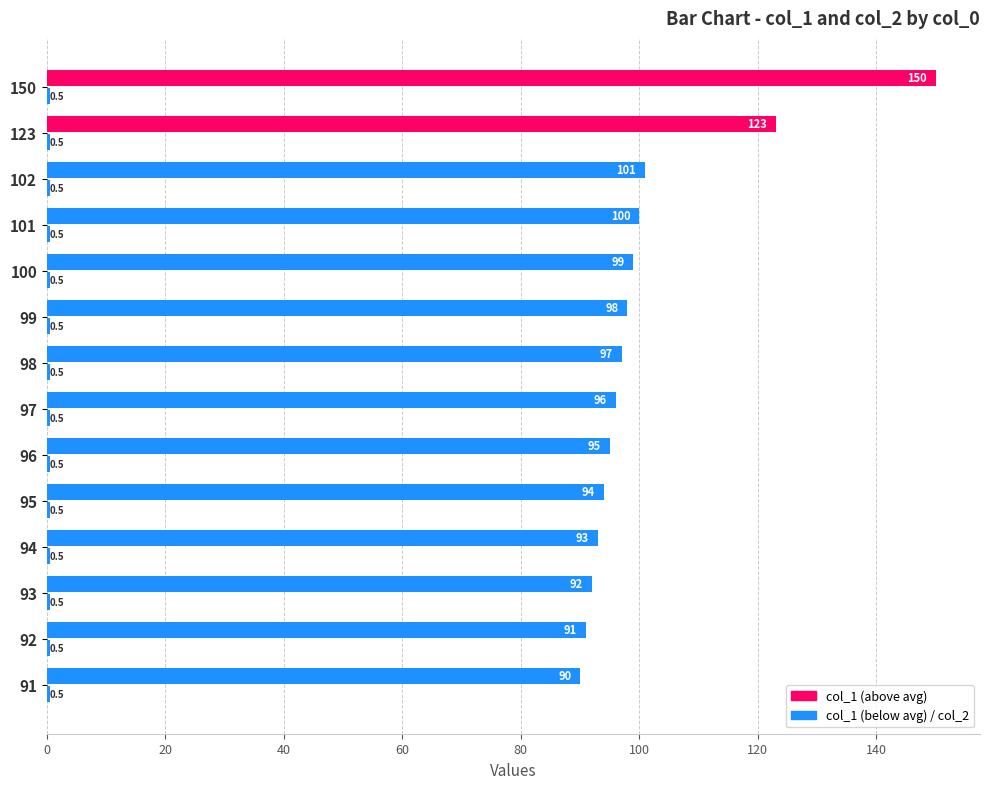

Count the number of categories in the chart.

14